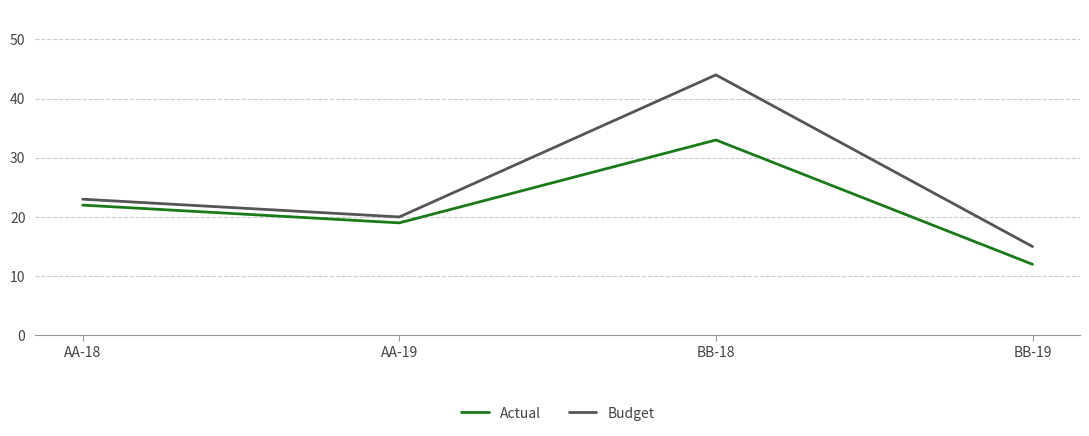

How many values in the Budget series are below 23?

2